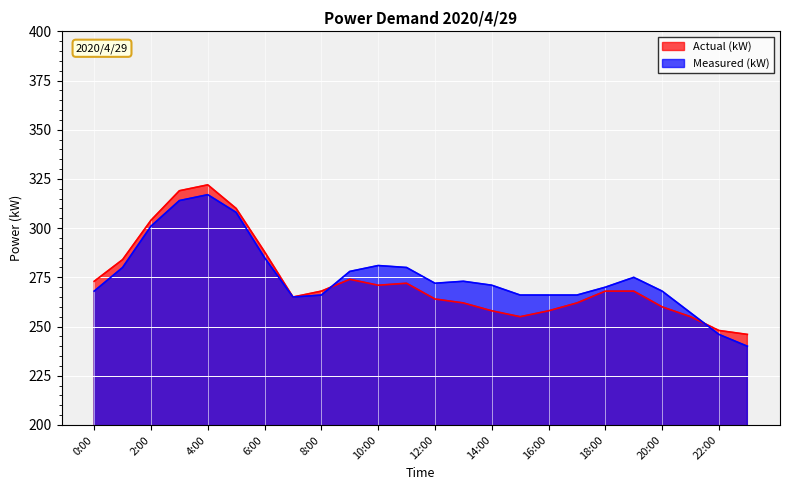

What is the difference between the second highest and minimum values in the Measured (kW) series?

74